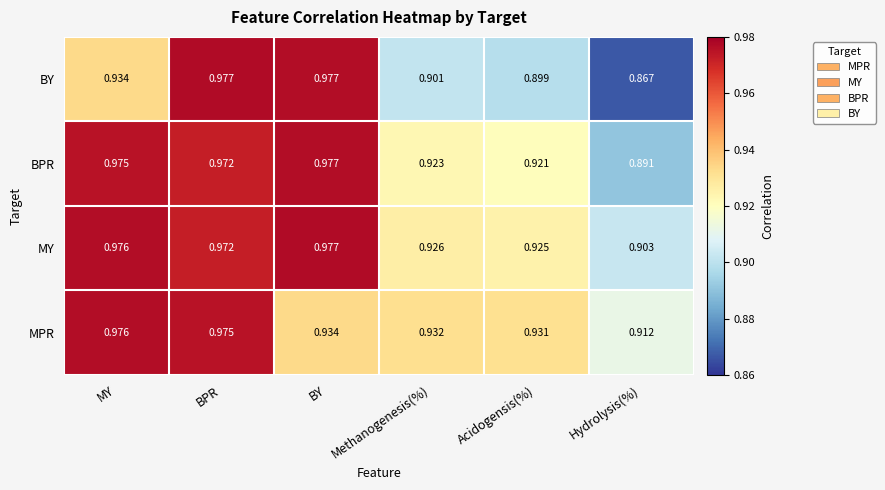

Which category has the lowest value in the MPR series?

Hydrolysis(%)